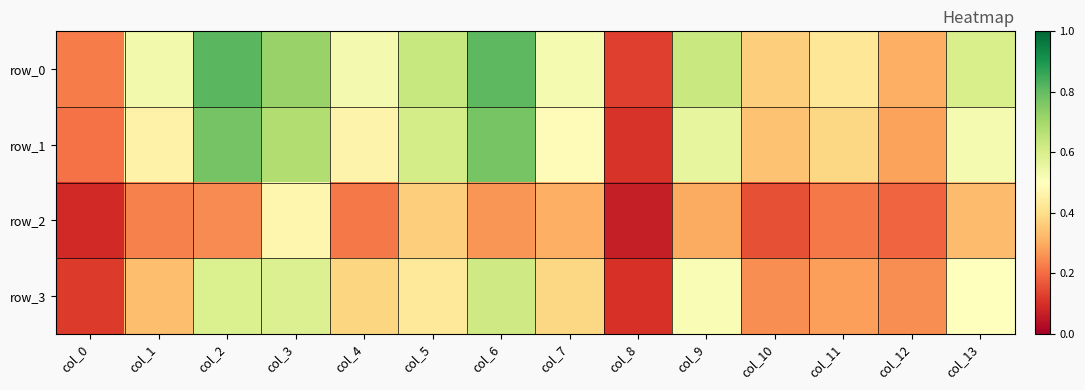

Between col_8 and col_2, which is larger?

col_2